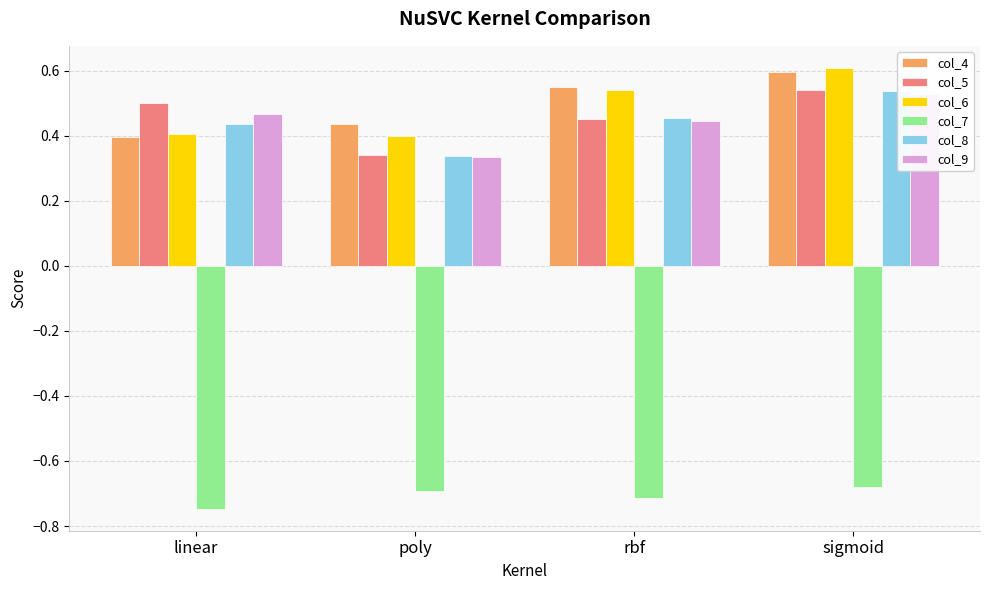

Which has a higher value, poly or rbf?

rbf